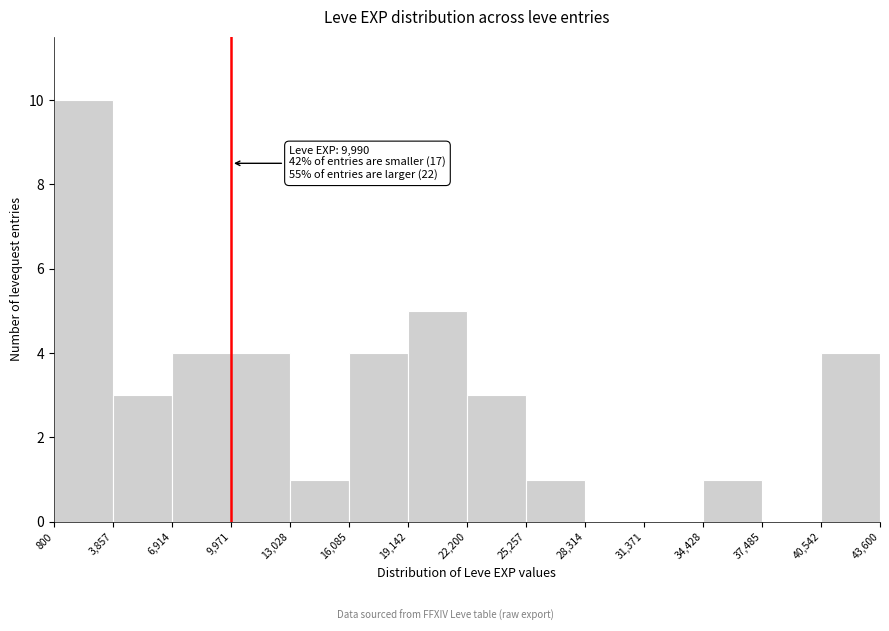

Which range on the x-axis has the tallest bar?

800 to 3,857